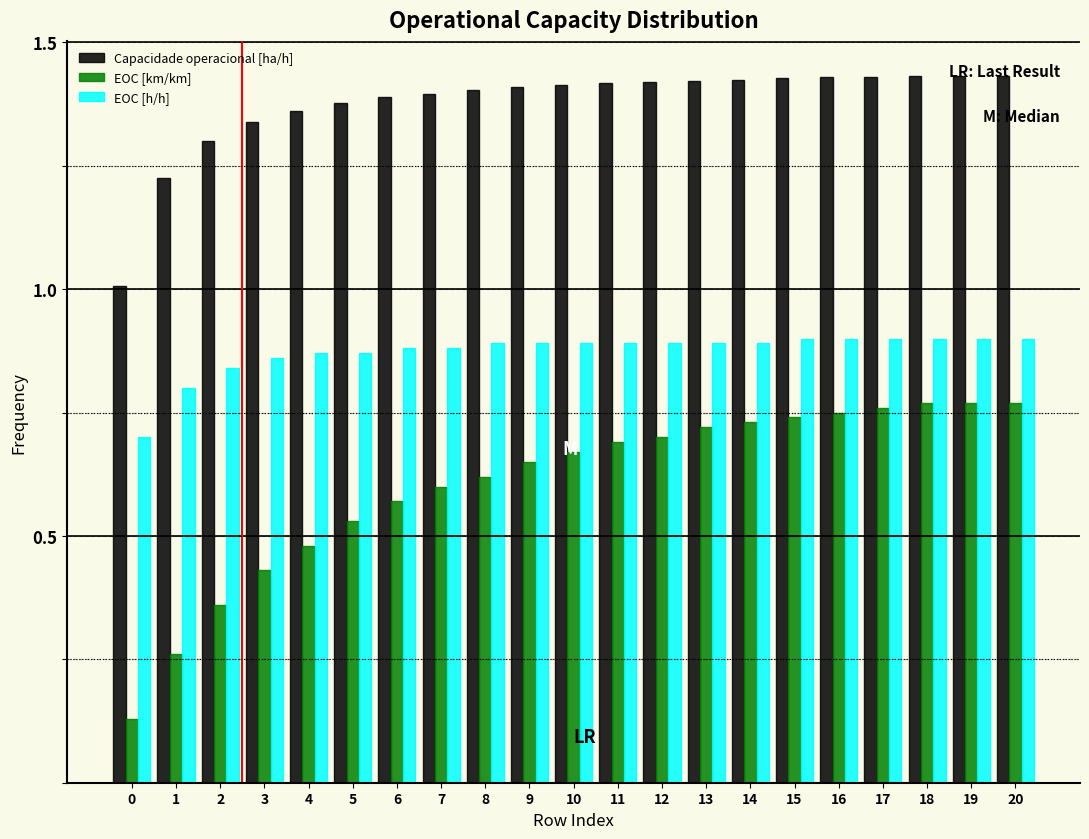

At how many categories does at least one series exceed 0?

21